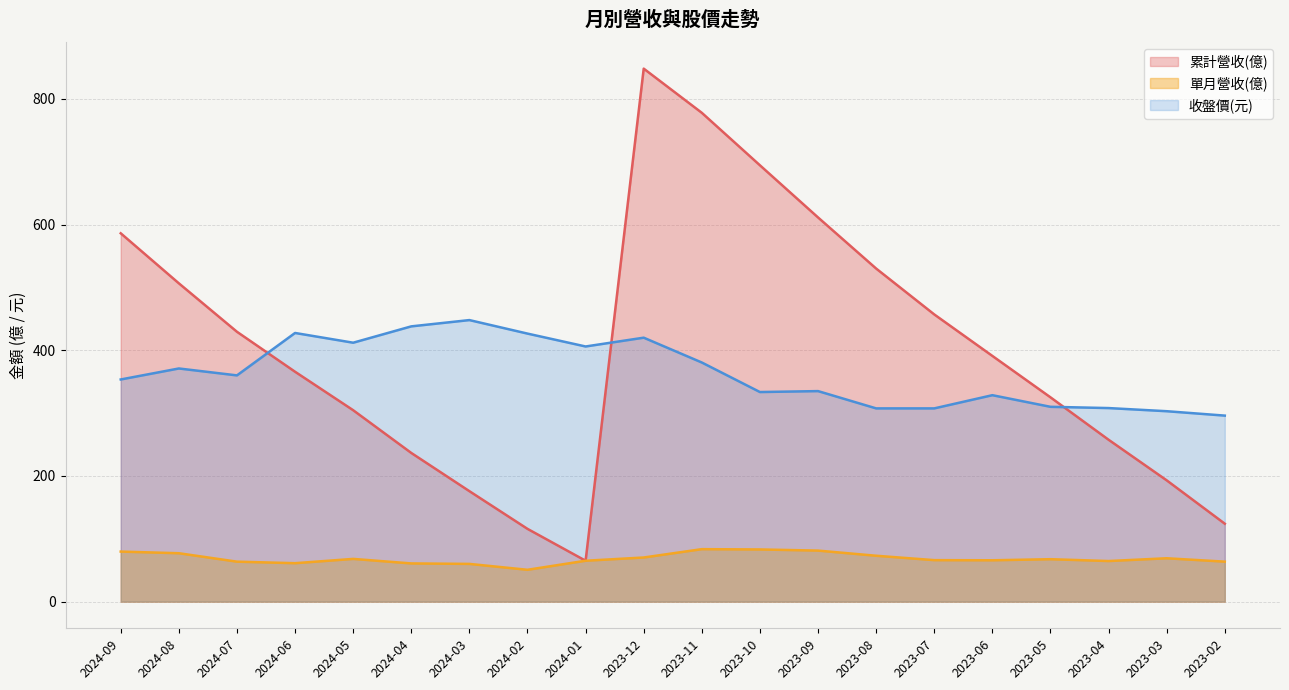

Does the chart have visible grid lines?

Yes